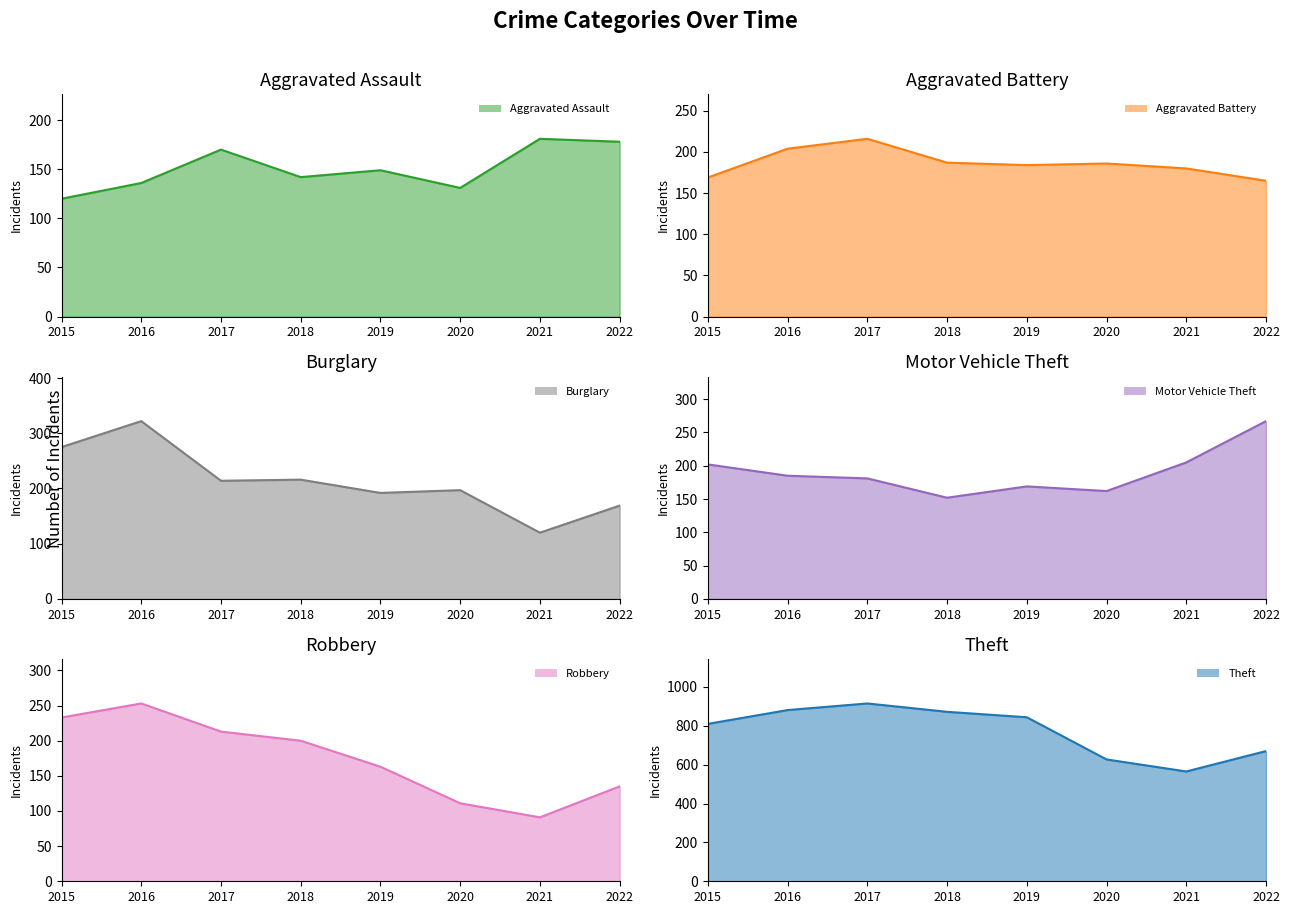

Reading left to right, transcribe all the data shown in this chart.

Aggravated Assault: 120	136	170	142	149	131	181	178
Aggravated Battery: 169	204	216	187	184	186	180	165
Burglary: 275	322	214	216	192	197	120	169
Motor Vehicle Theft: 202	185	181	152	169	162	205	267
Robbery: 233	253	213	200	163	111	91	135
Theft: 810	881	915	872	844	627	565	670